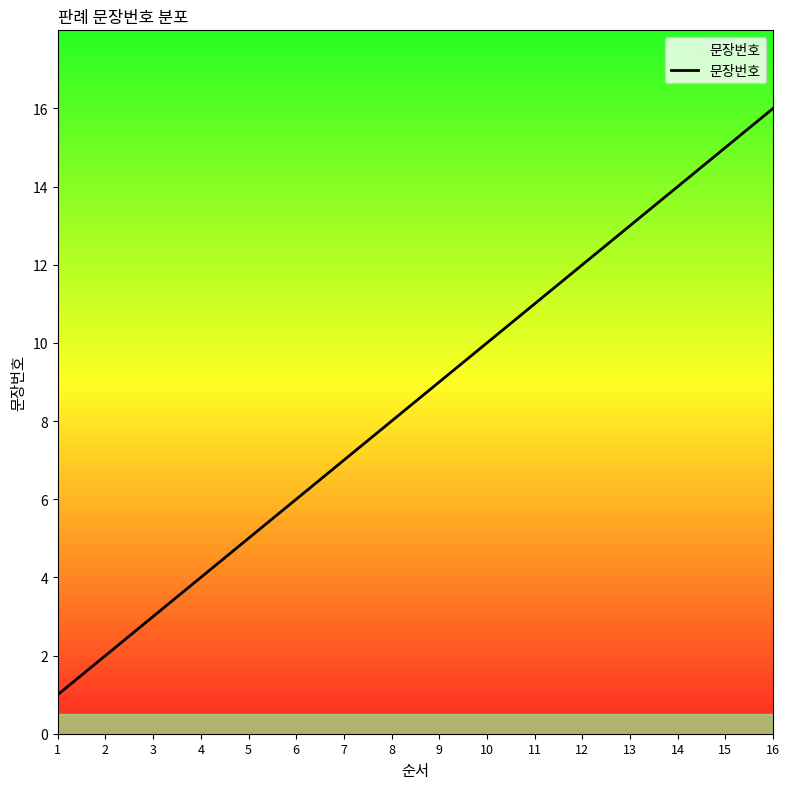

What is the sum of the values at 4 and 15?

19